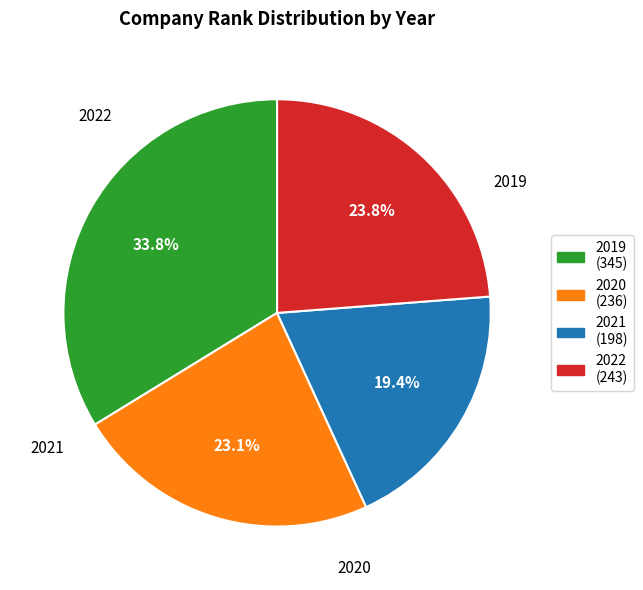

Rank the categories by value from lowest to highest.

2021, 2020, 2022, 2019